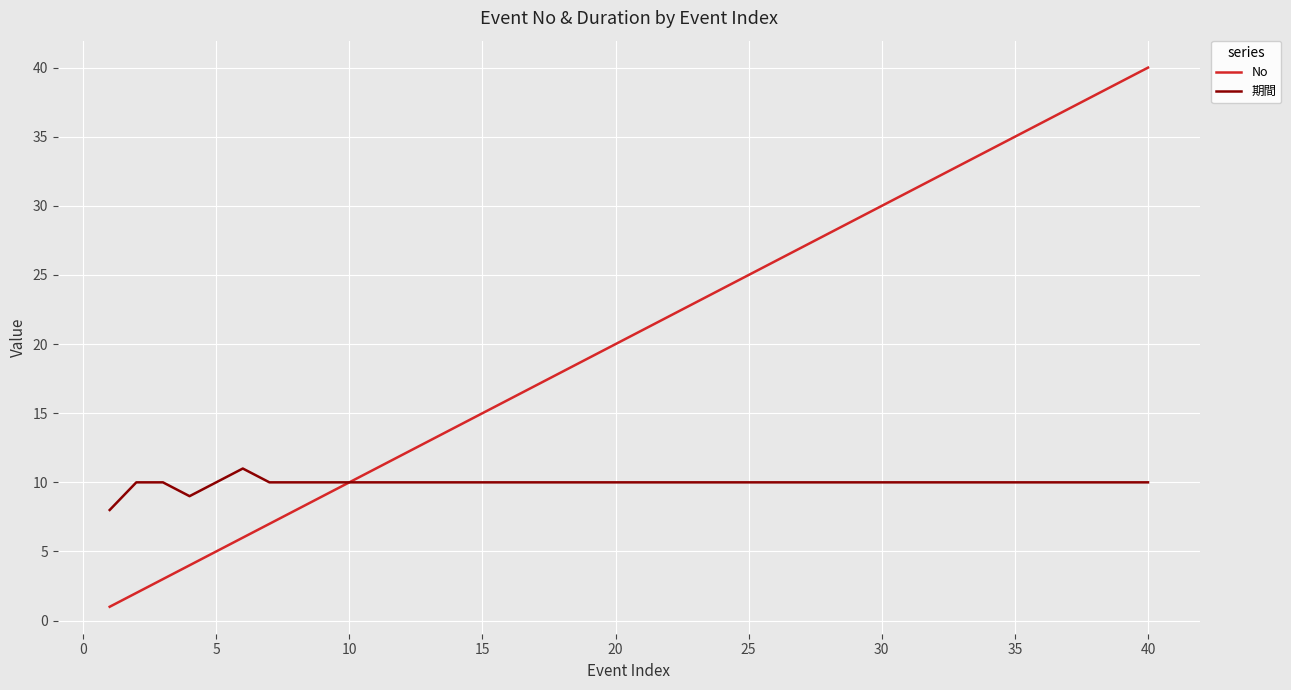

How many lines are shown in the chart?

2